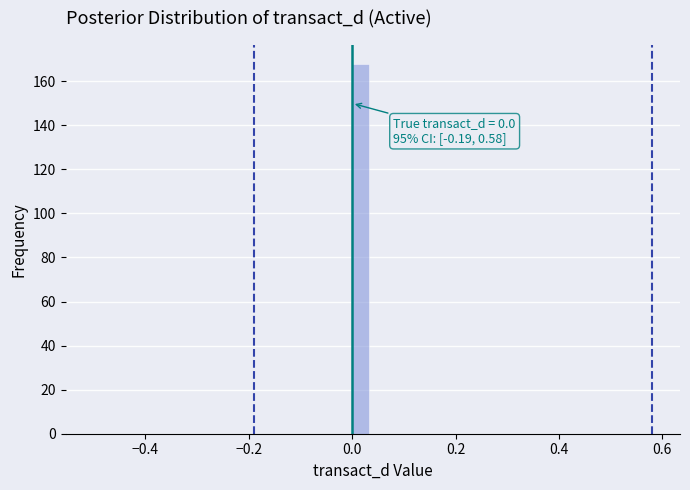

Around what value on the x-axis is the tallest bar? Give the approximate position of its centre, as read against the axis.

0.02